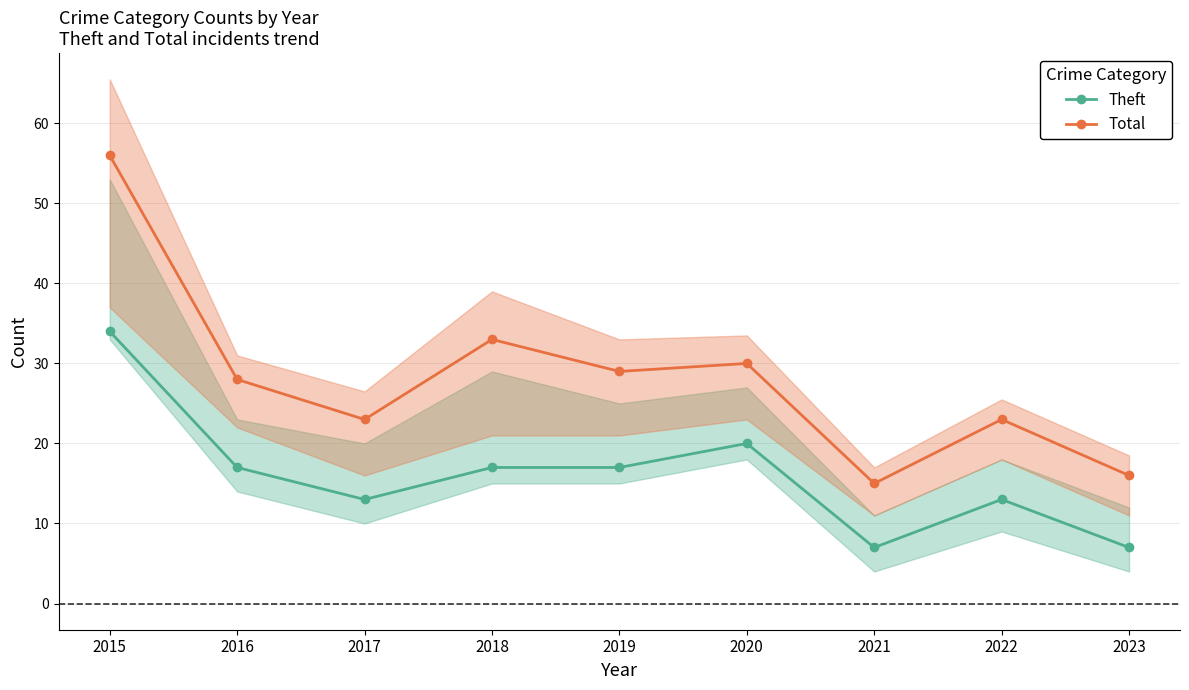

Is it true that Theft equals 20 at 2020?

True